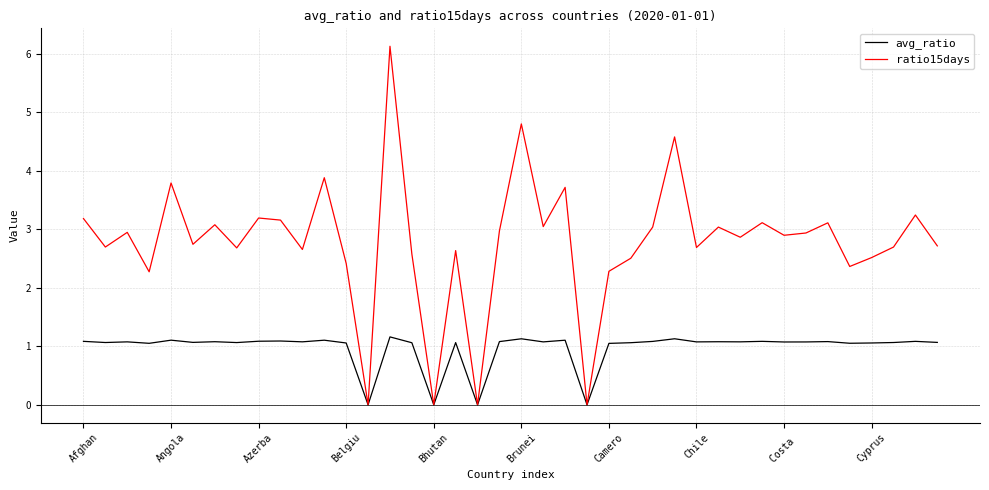

Rank the series by their average value, from highest to lowest.

ratio15days, avg_ratio